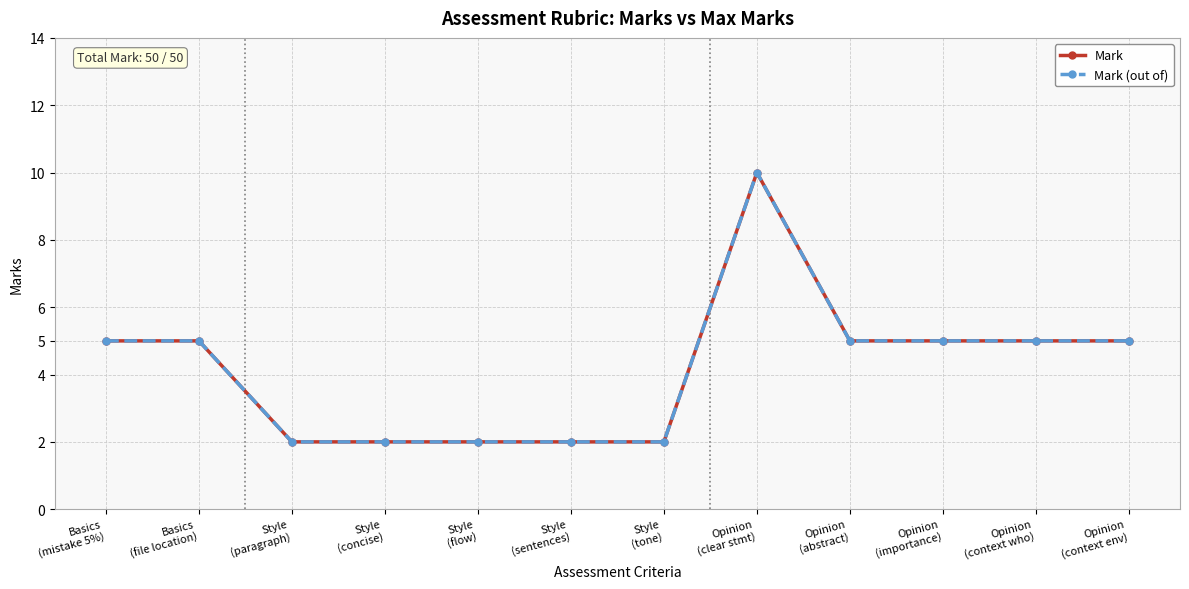

What is the sum of the Mark (out of) values at Opinion
(importance) and Opinion
(context env)?

10